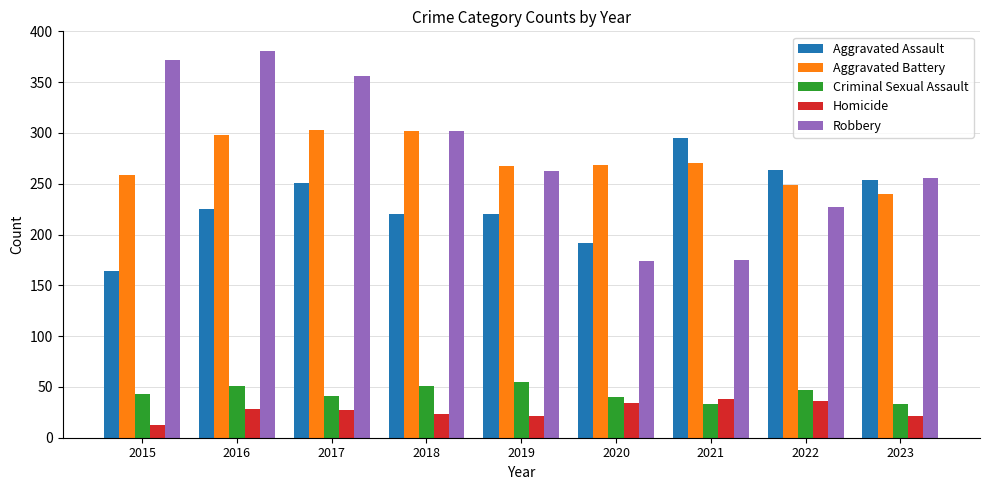

At how many categories does at least one series exceed 284?

5